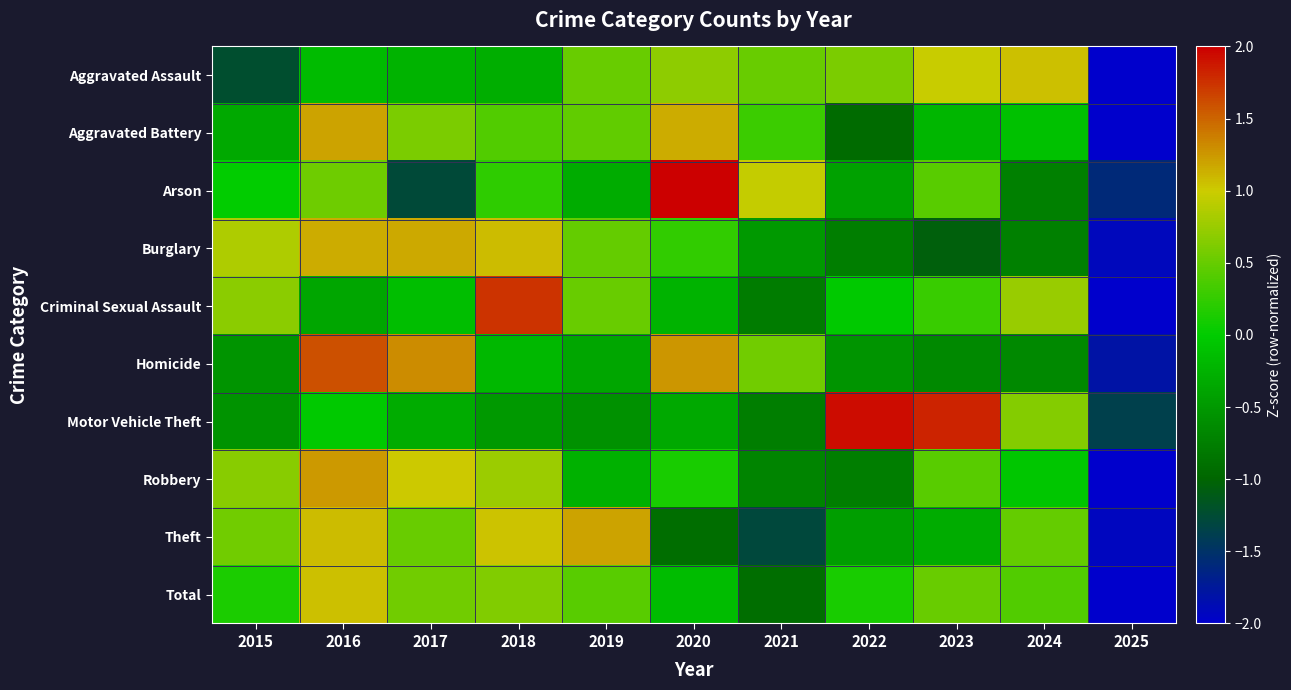

What is the total value across all series at 2020?

4.0